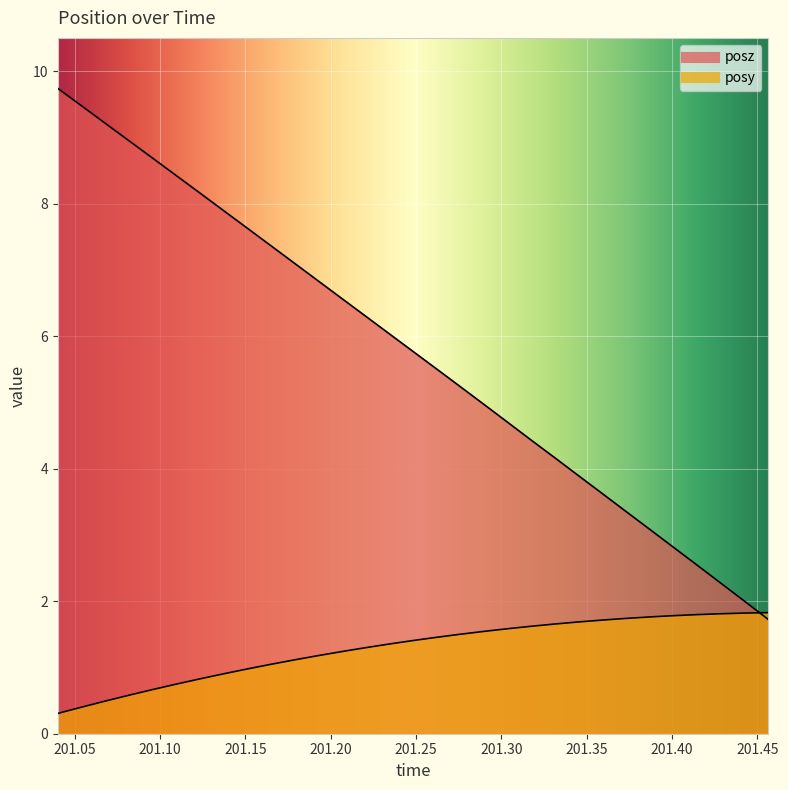

At which category is the sum across all series the highest?

201.04